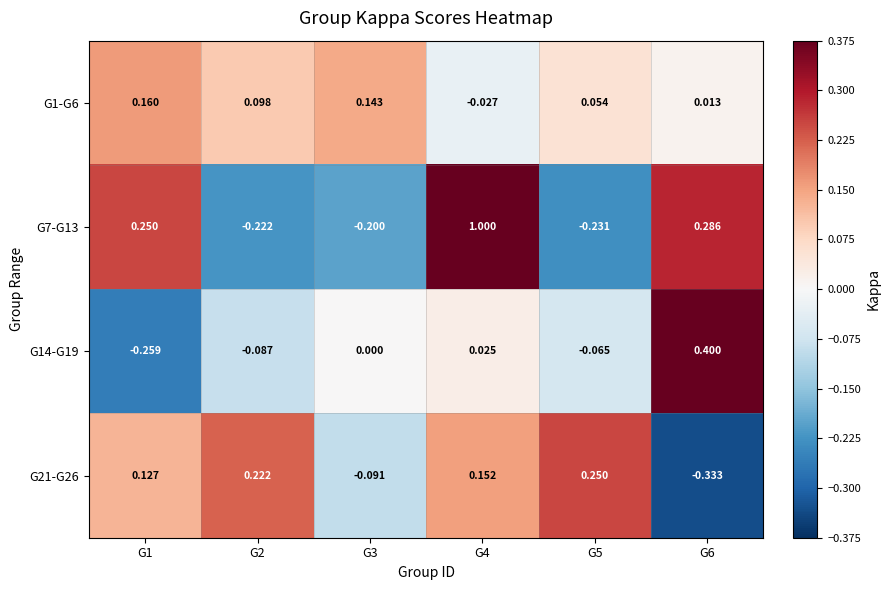

Rank the series by their maximum value, from lowest to highest.

G1-G6, G21-G26, G14-G19, G7-G13